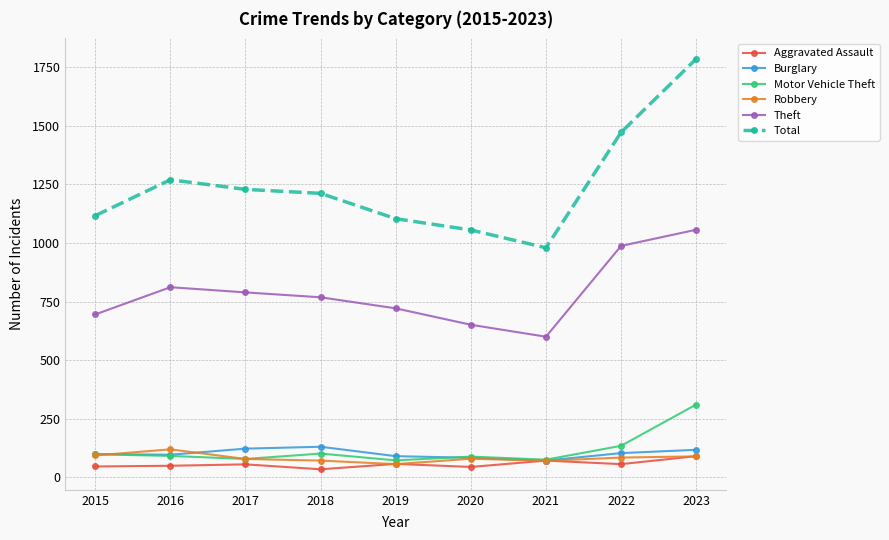

What is the total value across all series at 2023?

3450